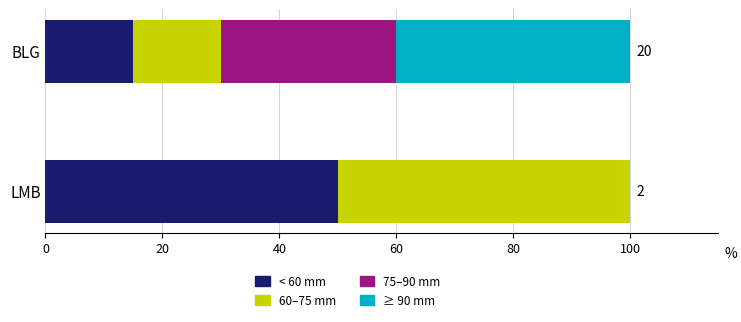

The < 60 mm series shows 5 at BLG. True or false?

False